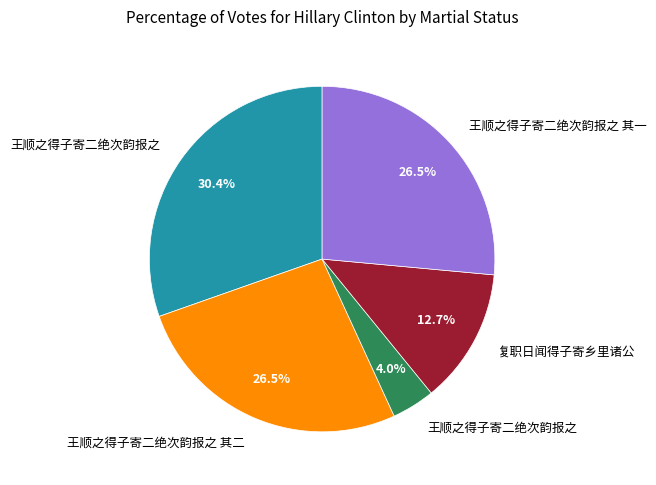

Is there a majority slice in this chart?

No